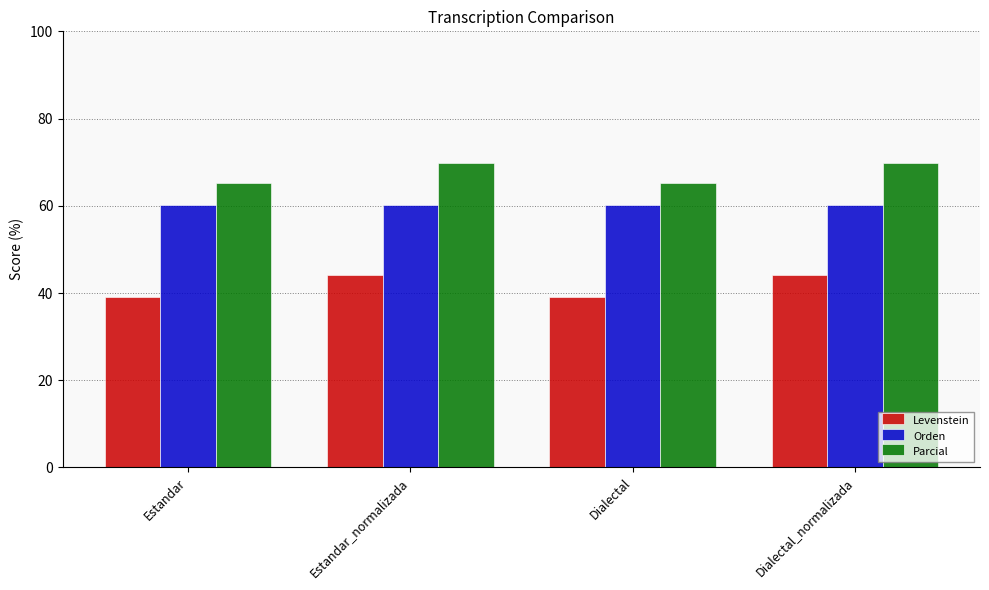

What is the label of the 4th bar from the right?

Estandar